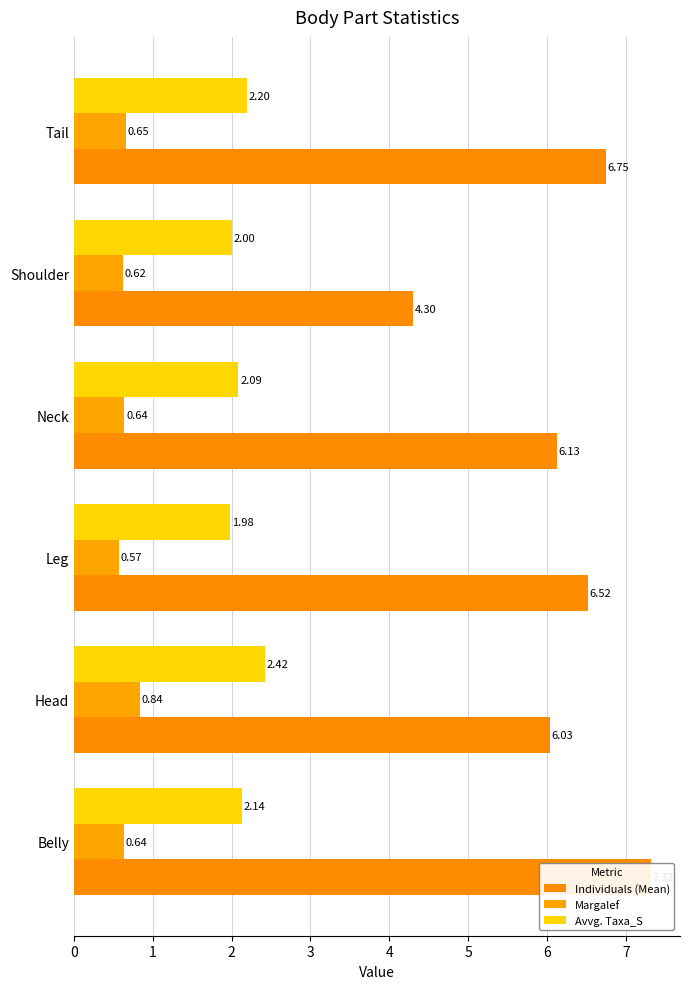

Which series has the largest total across all categories?

Individuals (Mean)